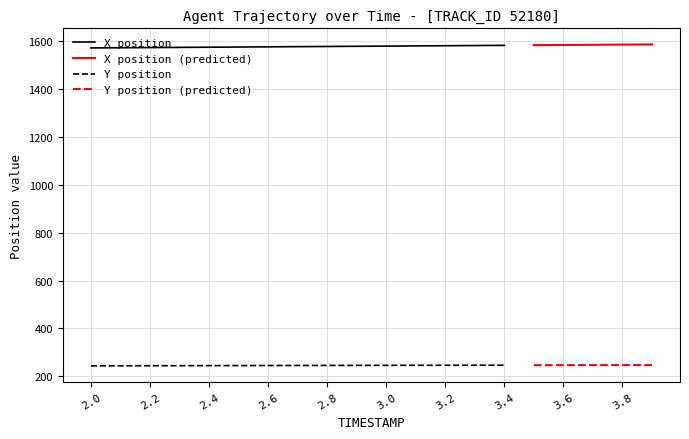

At which label is X closest to 1577?

2.9